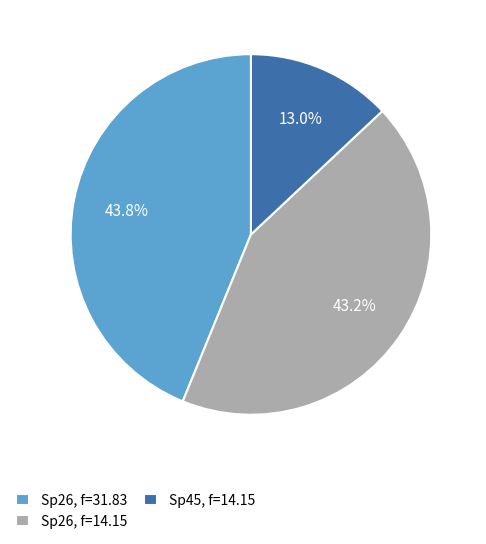

Is there any slice that represents more than half of the pie?

No